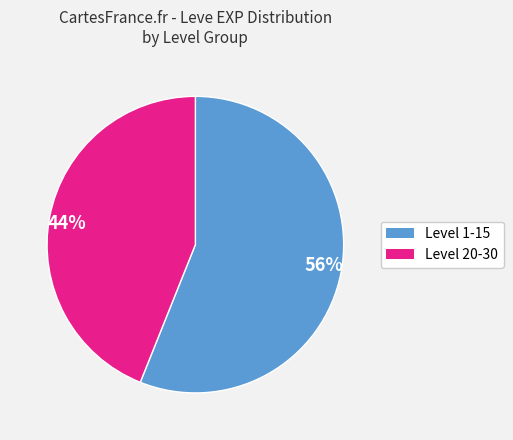

What percentage is the 44% slice, to the nearest percent?

44%